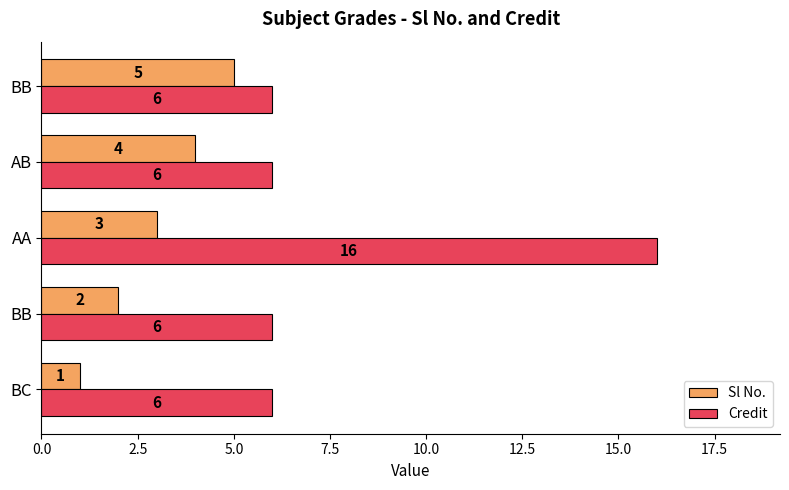

How many data points in Sl No. are less than 3?

2